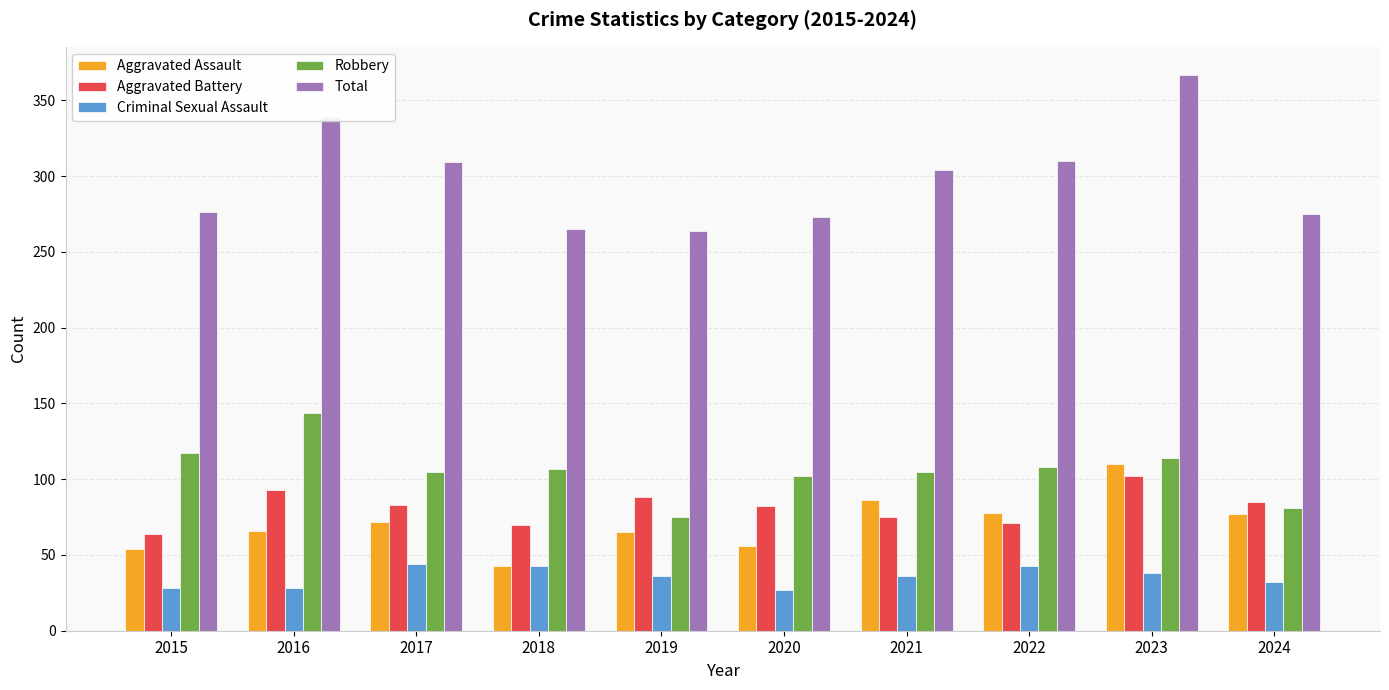

What is the highest value of the Robbery series?

144